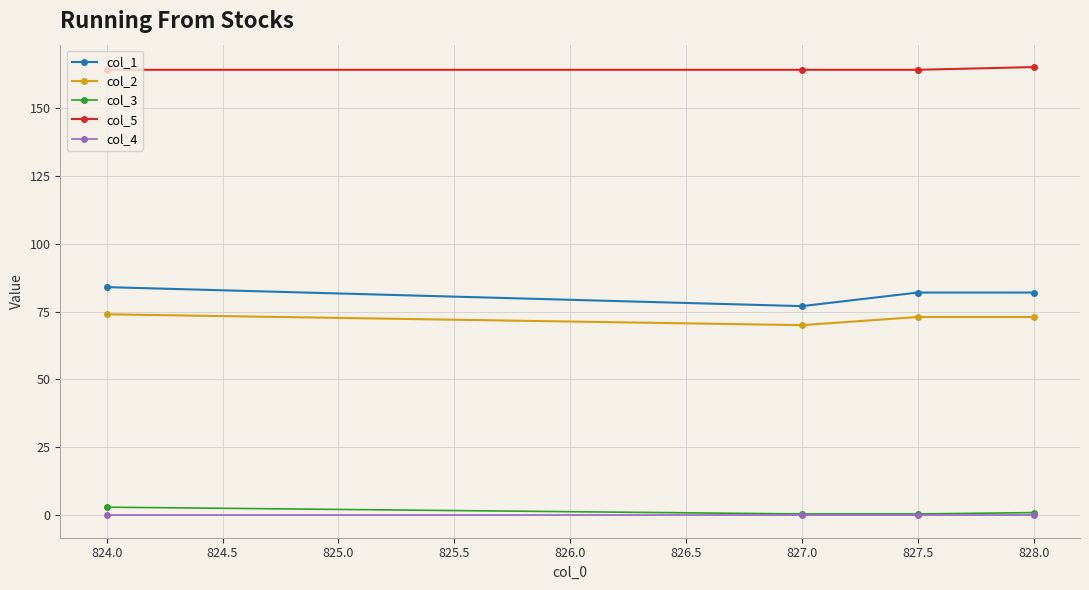

At how many categories does at least one series exceed 101?

4